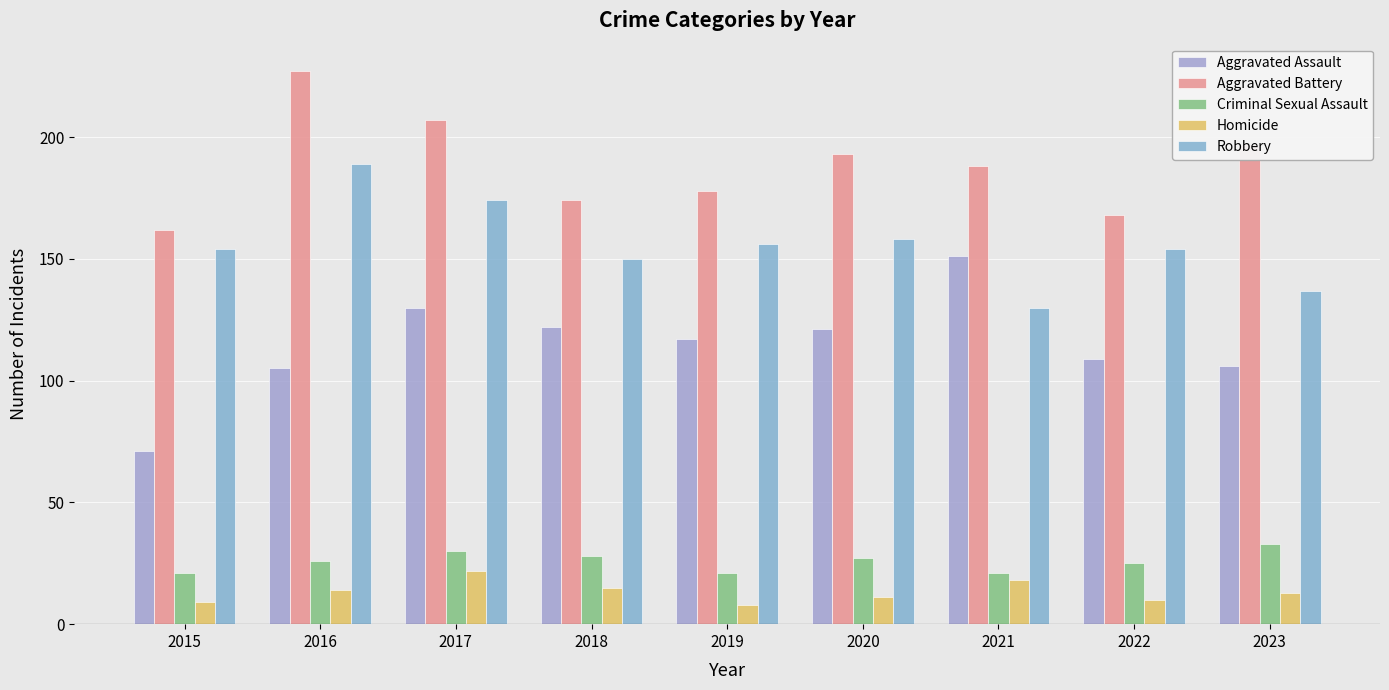

Reading left to right, extract all data points from this chart.

Aggravated Assault: 71	105	130	122	117	121	151	109	106
Aggravated Battery: 162	227	207	174	178	193	188	168	197
Criminal Sexual Assault: 21	26	30	28	21	27	21	25	33
Homicide: 9	14	22	15	8	11	18	10	13
Robbery: 154	189	174	150	156	158	130	154	137